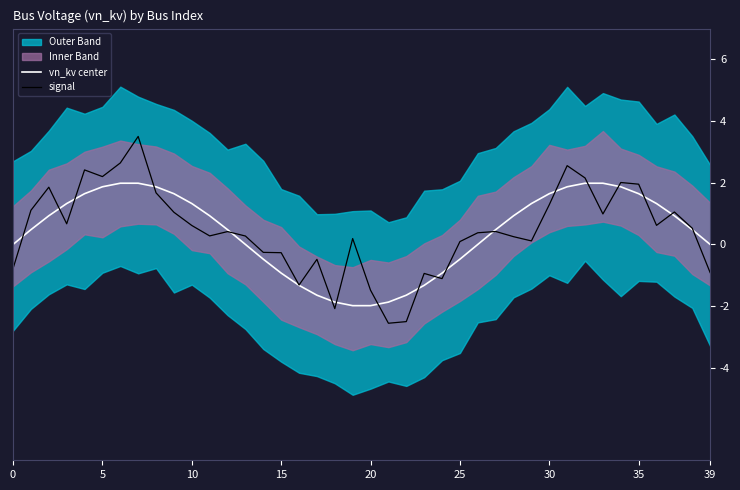

What is the lowest value of the signal series?

-2.6